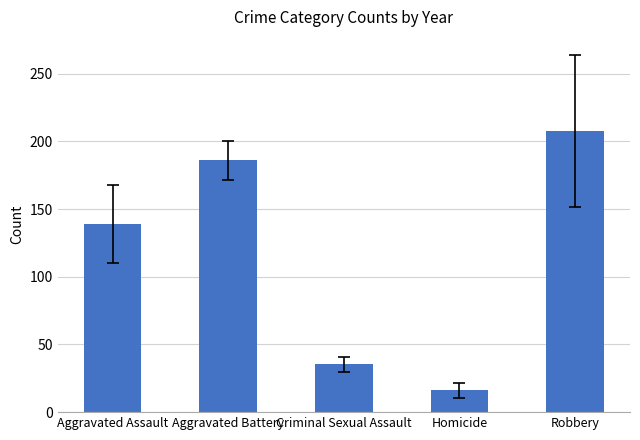

Which label corresponds to the smallest value in the chart?

Homicide